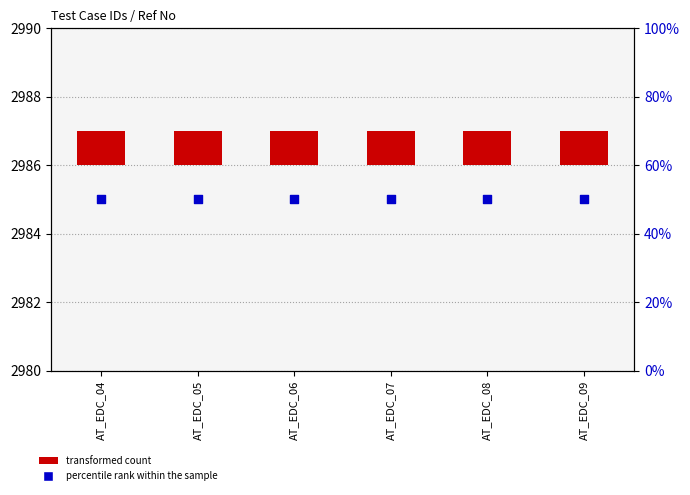

At how many categories does at least one series exceed 15?

6